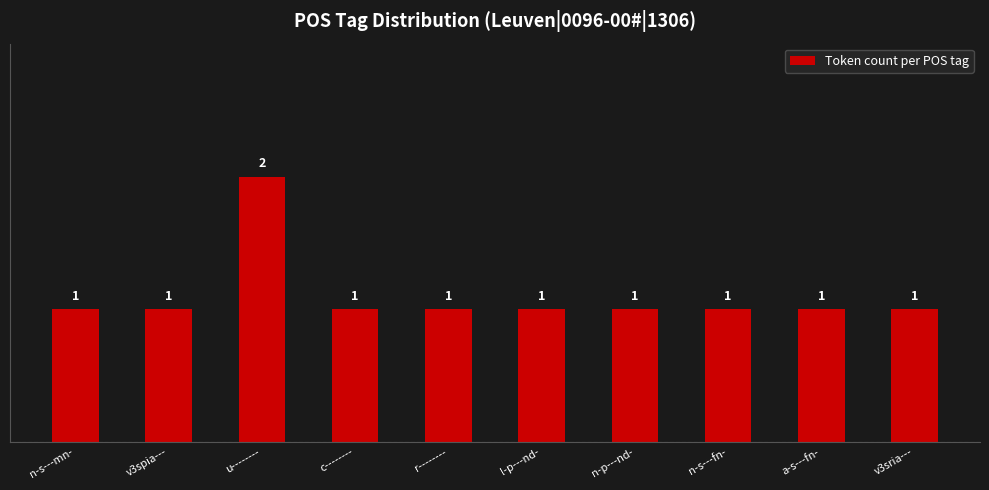

What position from the right is n-p---nd-?

4